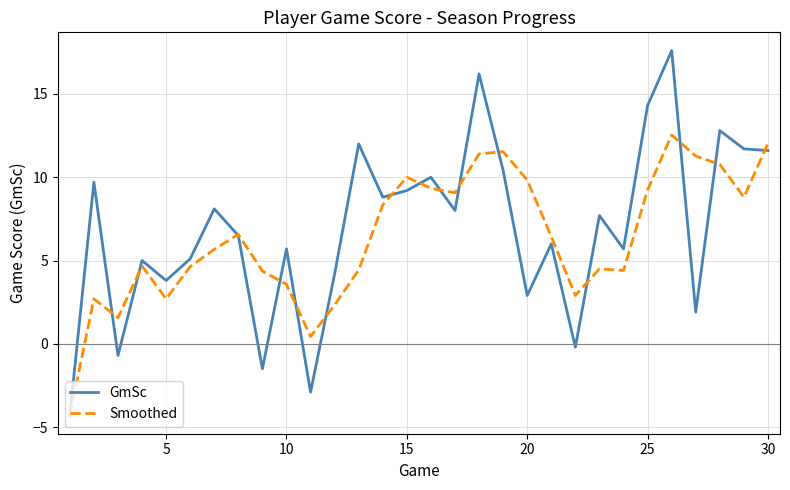

What is the minimum value shown in the chart?

-4.3